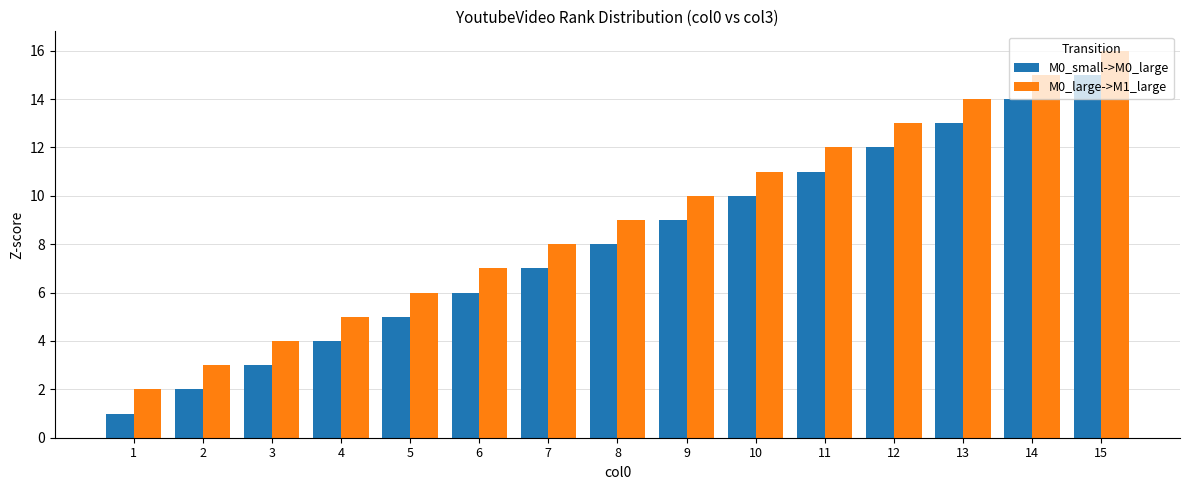

What is the spread (max minus min) of values at 9?

1